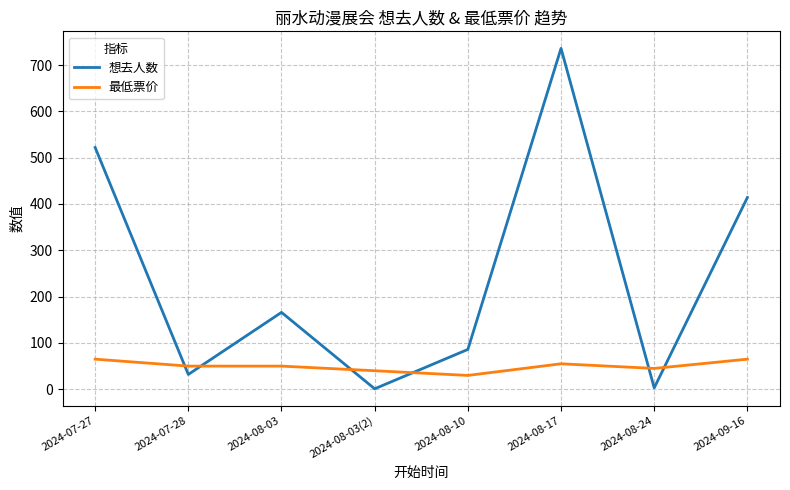

What is the minimum value for 最低票价?

29.9